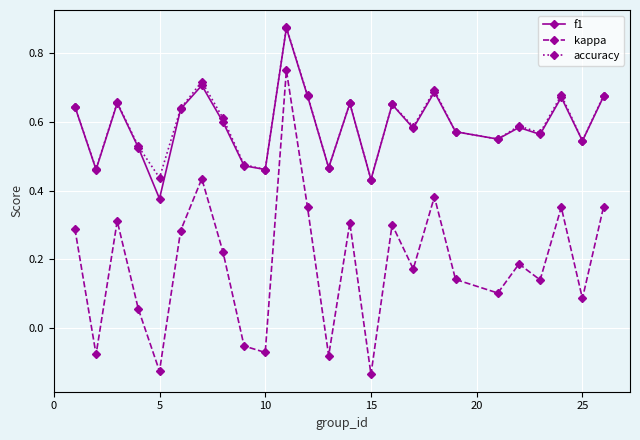

True or false: kappa and f1 intersect in this chart.

False